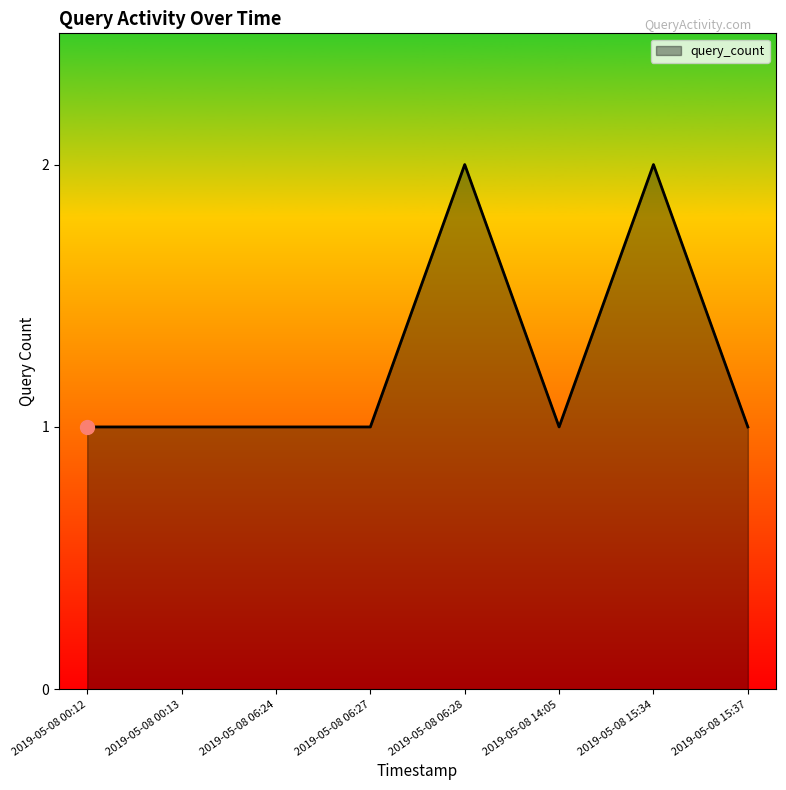

True or false: there are more than 0 points higher than both neighbors.

True